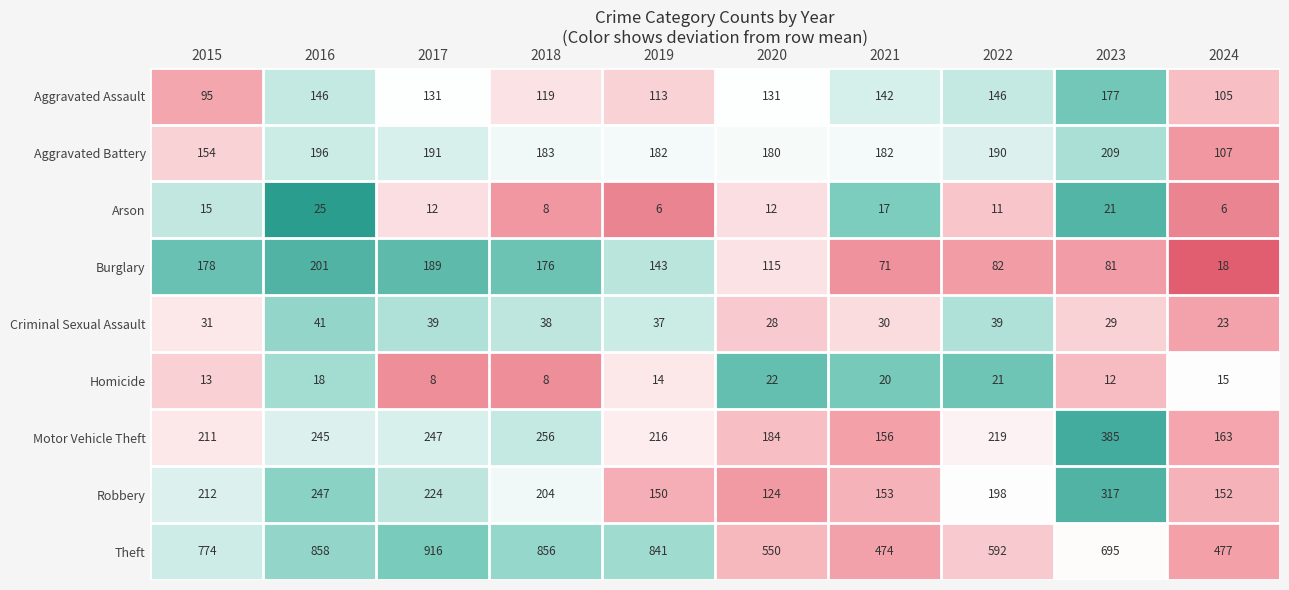

The value of Motor Vehicle Theft at 2024 is 278. True or false?

False